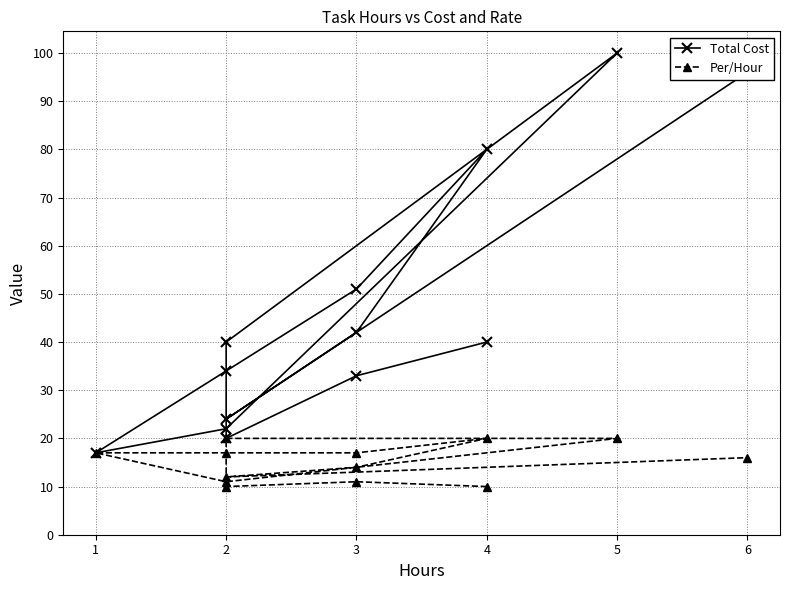

At which category does Per/Hour reach its first local peak?

3